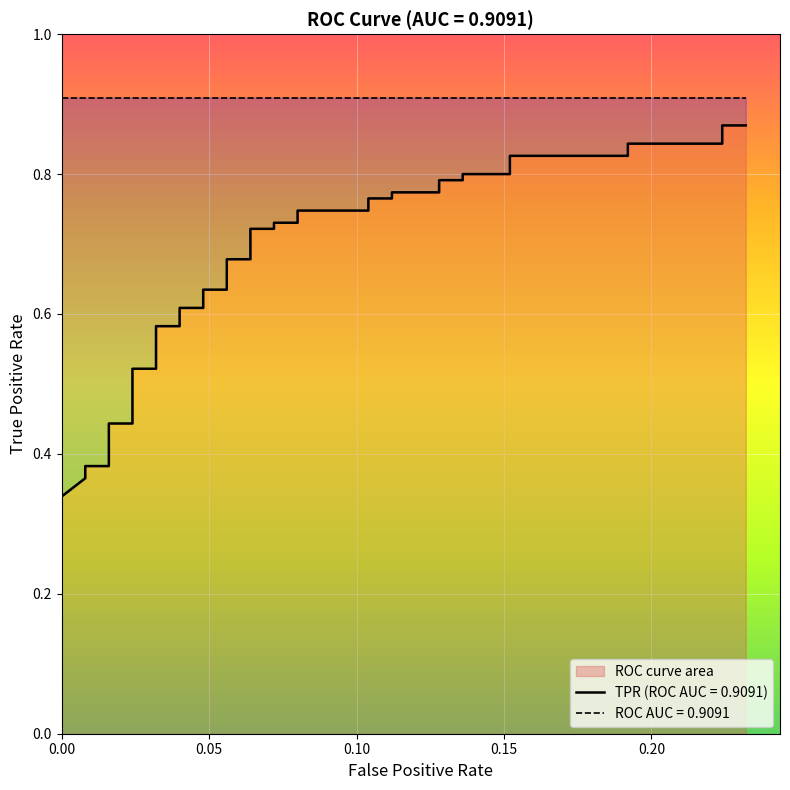

Which label corresponds to the smallest value in the chart?

fpr